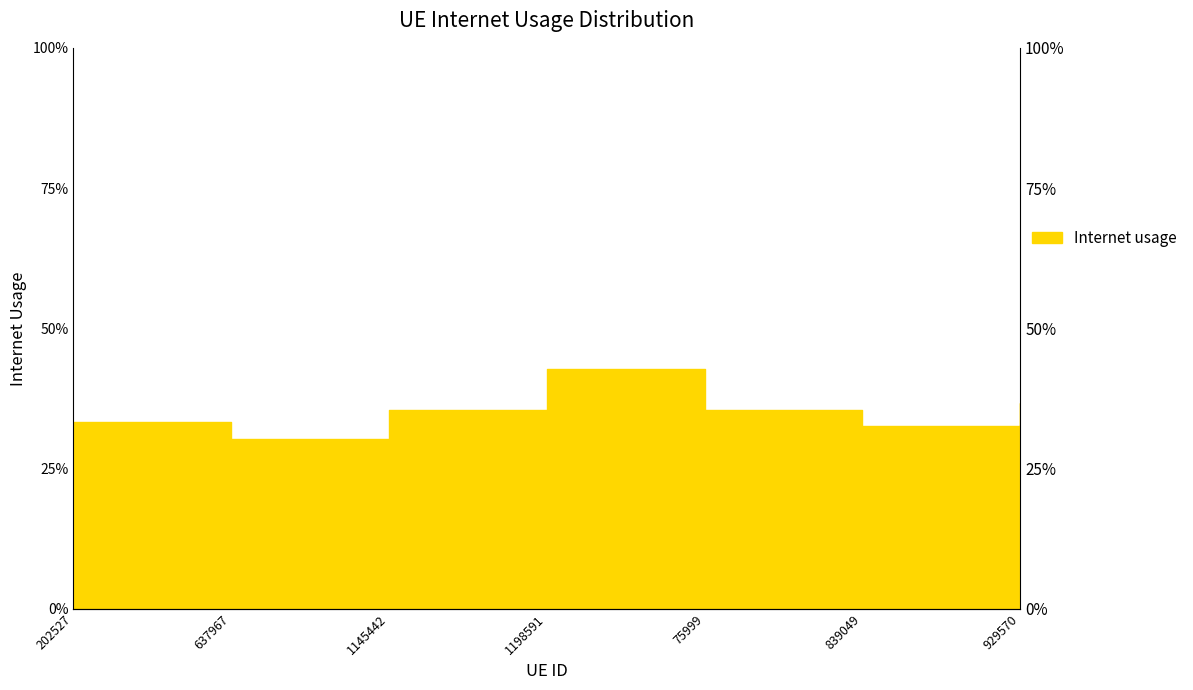

What is the label of the 2nd point from the right?

839049